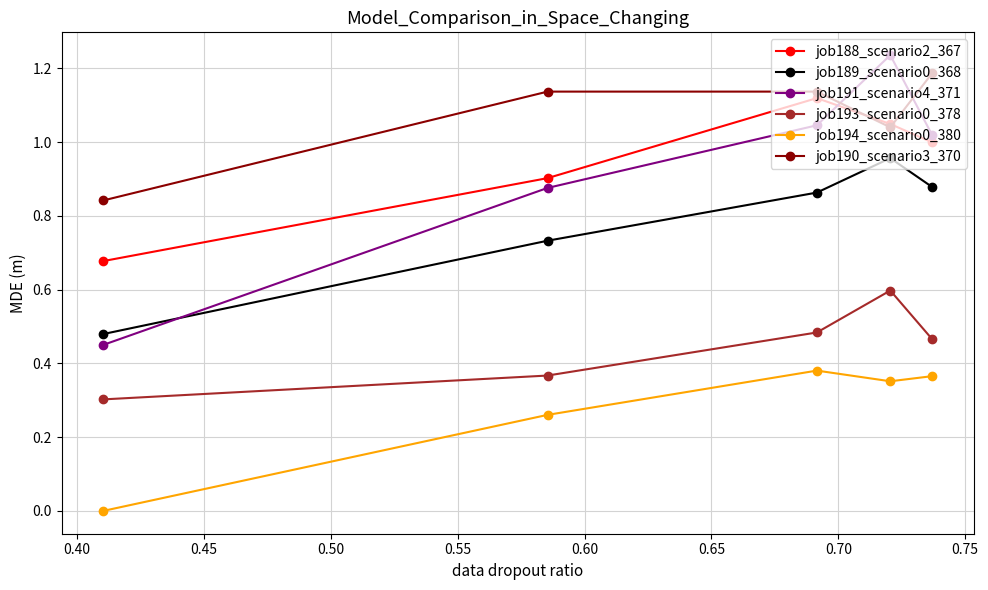

Which series has the largest total across all categories?

job190_scenario3_370